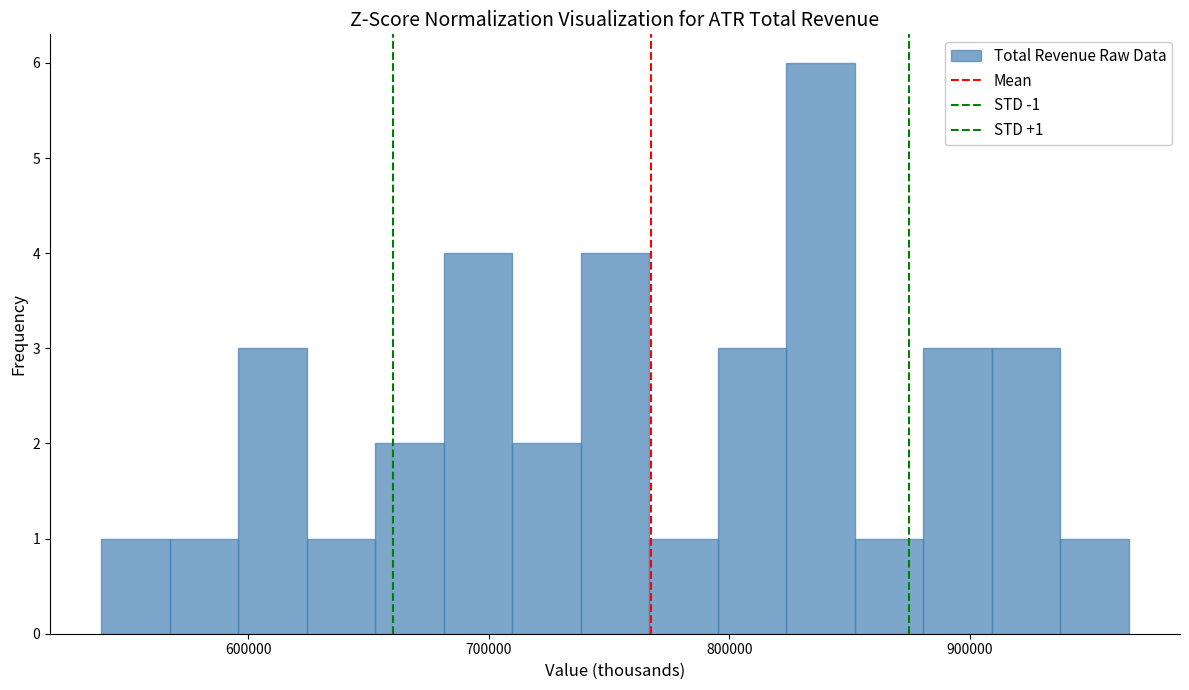

Around what value on the x-axis is the tallest bar? Give the approximate position of its centre, as read against the axis.

840000